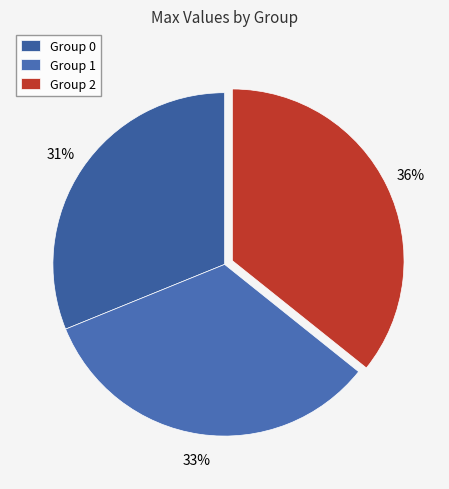

How many slices are in this pie chart?

3